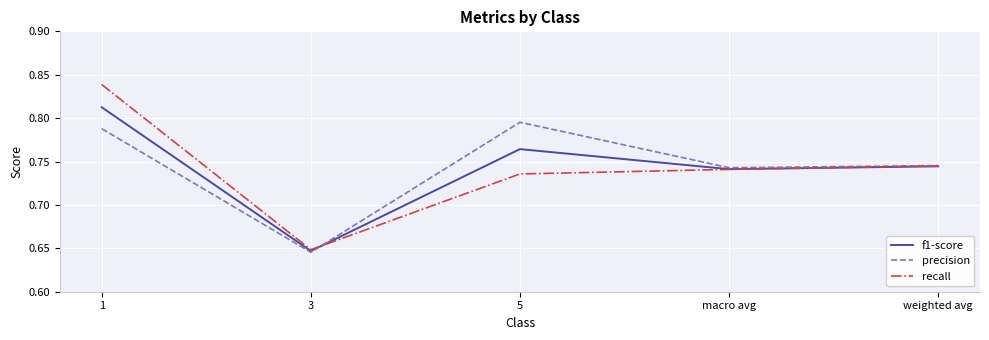

List the labels in order of recall value, largest first.

1, weighted avg, macro avg, 5, 3